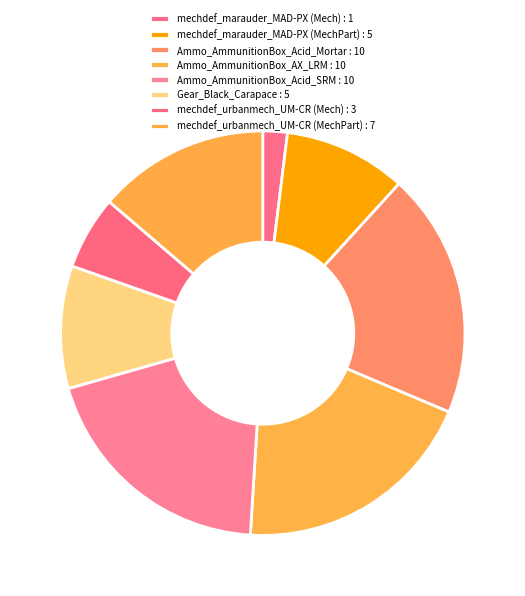

How many slices are in this pie chart?

8